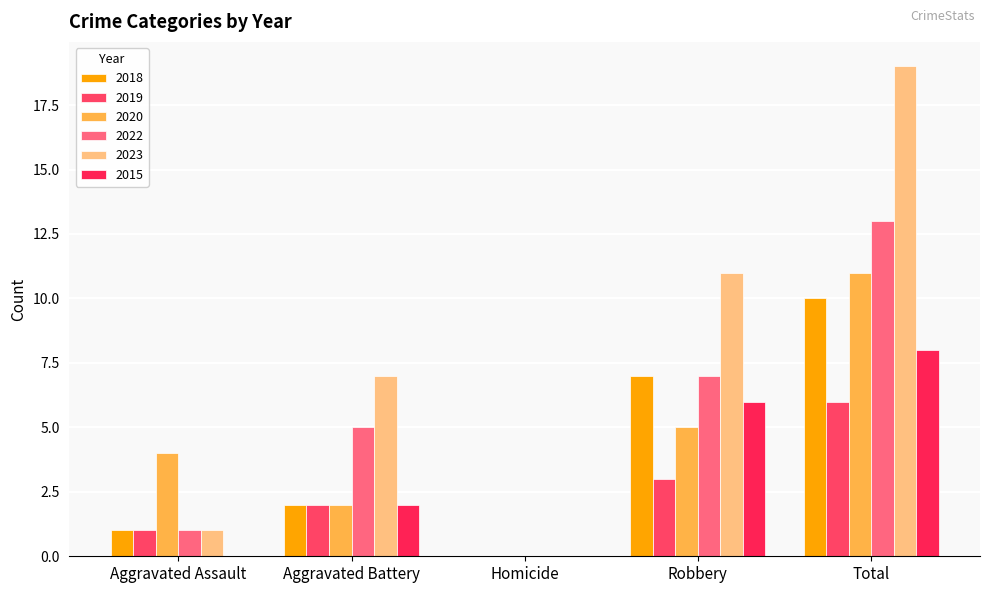

At how many categories does at least one series exceed 12?

1